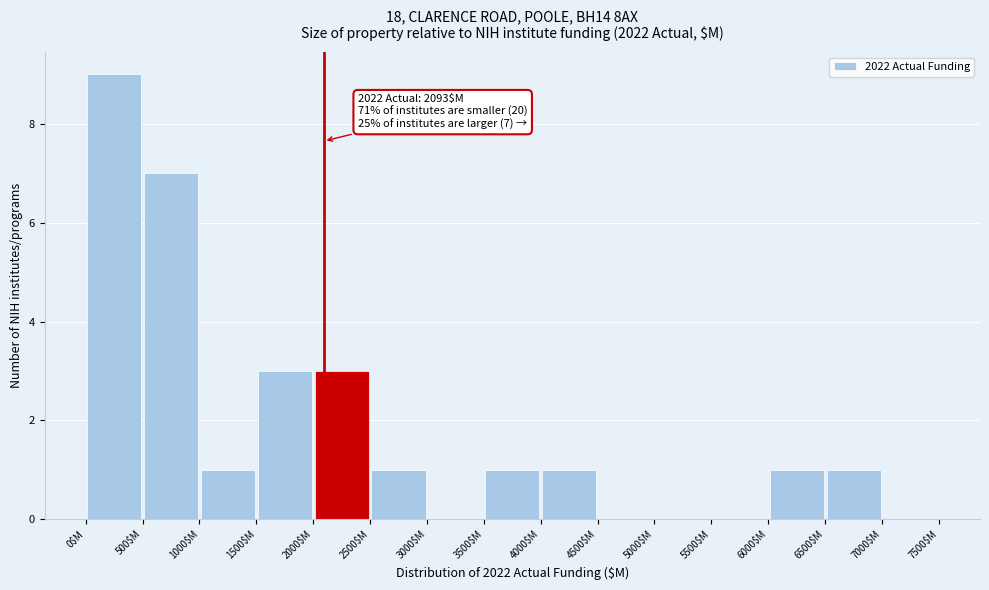

Over which range of the x-axis is the bar tallest?

0 to 500